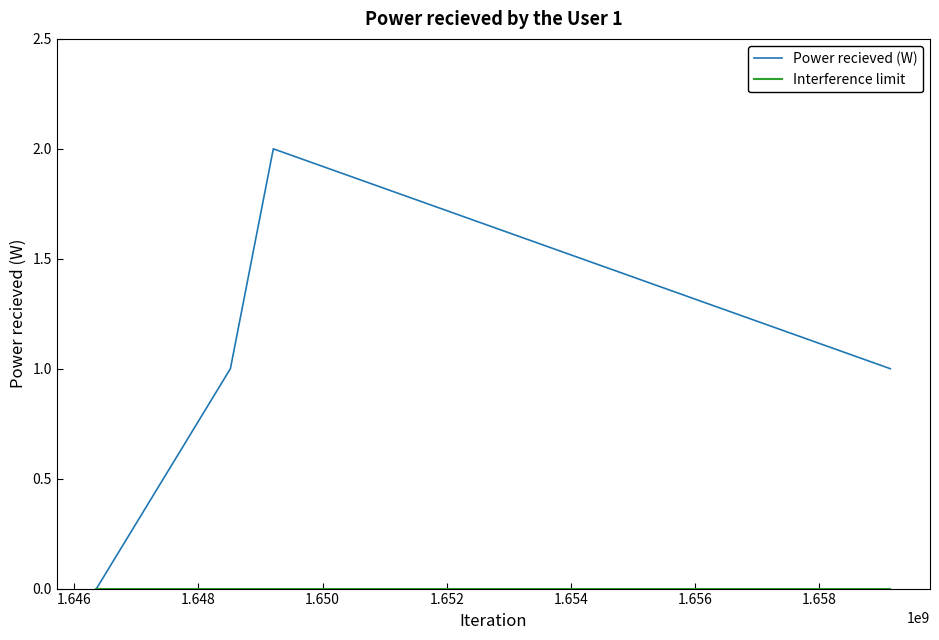

What is the greatest value displayed?

2